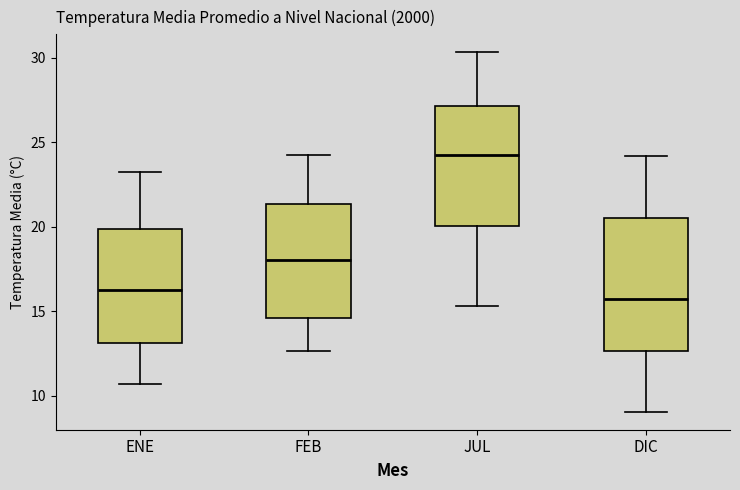

Where is the upper edge of the box for ENE on the y-axis? The values are not printed on the chart, so give them approximately, as read against the axis.

20.0